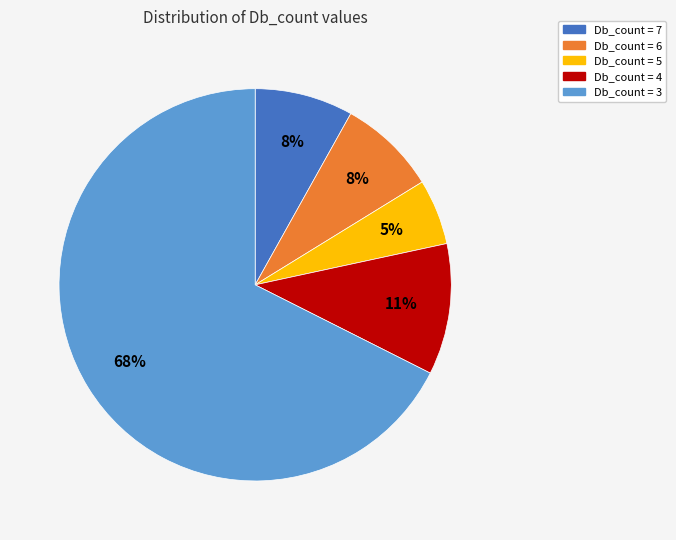

Is it true that Db_count = 6 is 19% of the pie?

False